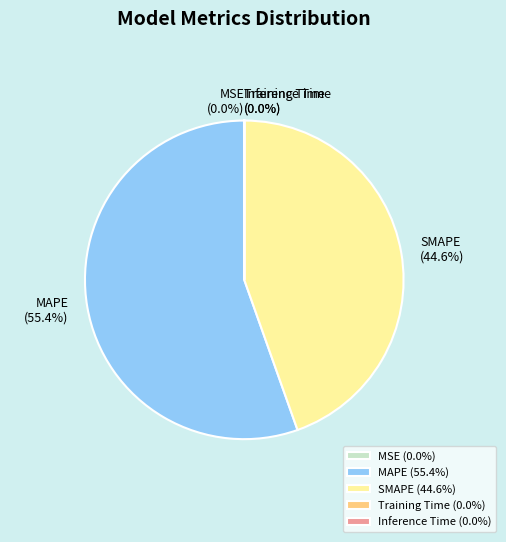

What is the ratio of the value at SMAPE to the value at MAPE?

0.8